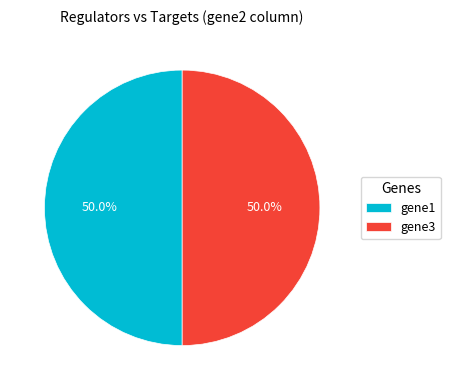

The gene1 slice represents 50% of the pie. True or false?

True